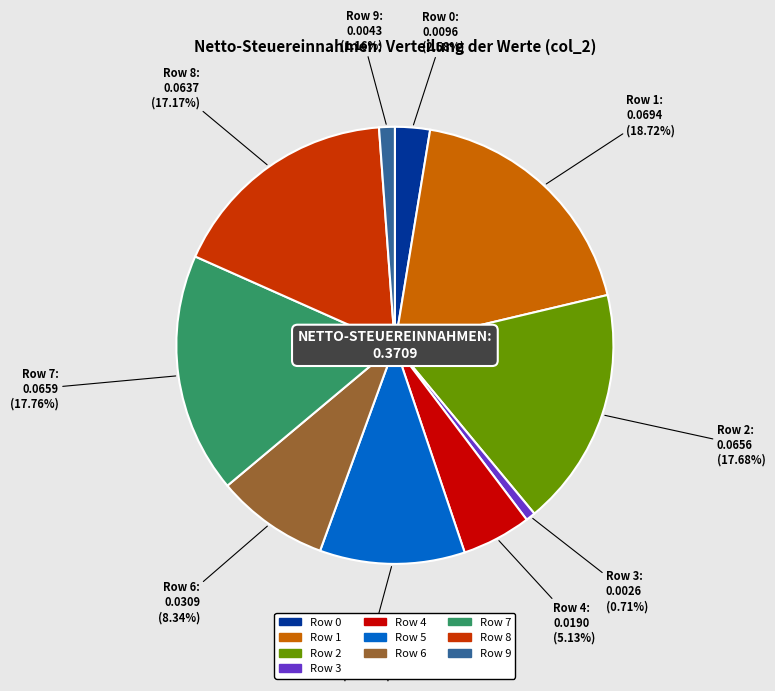

Which slice is the largest?

Row 1